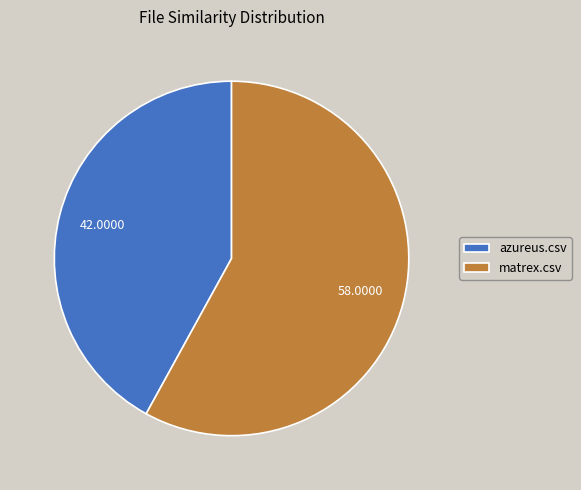

Between matrex.csv and azureus.csv, which is larger?

matrex.csv